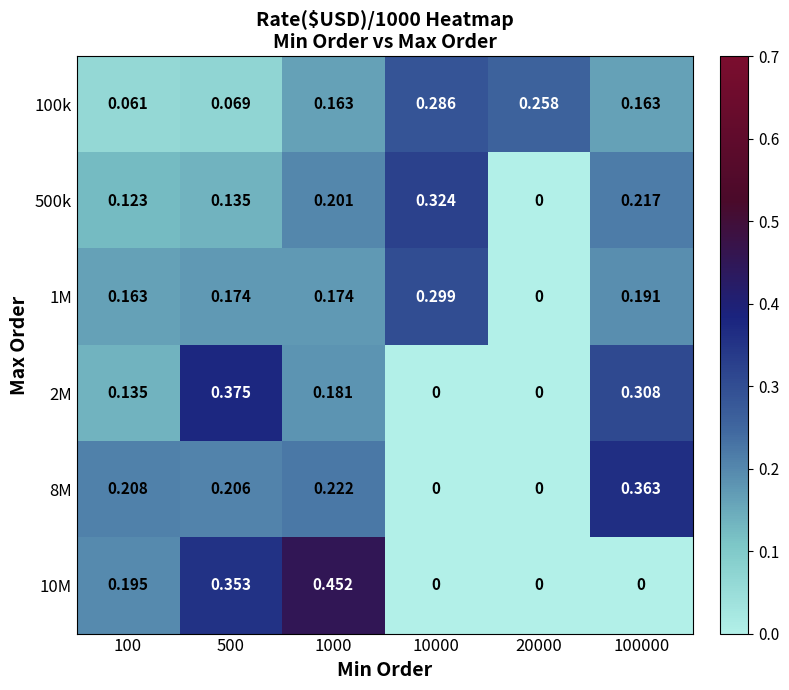

At 1000, list the series in order from largest to smallest.

10M, 8M, 500k, 2M, 1M, 100k